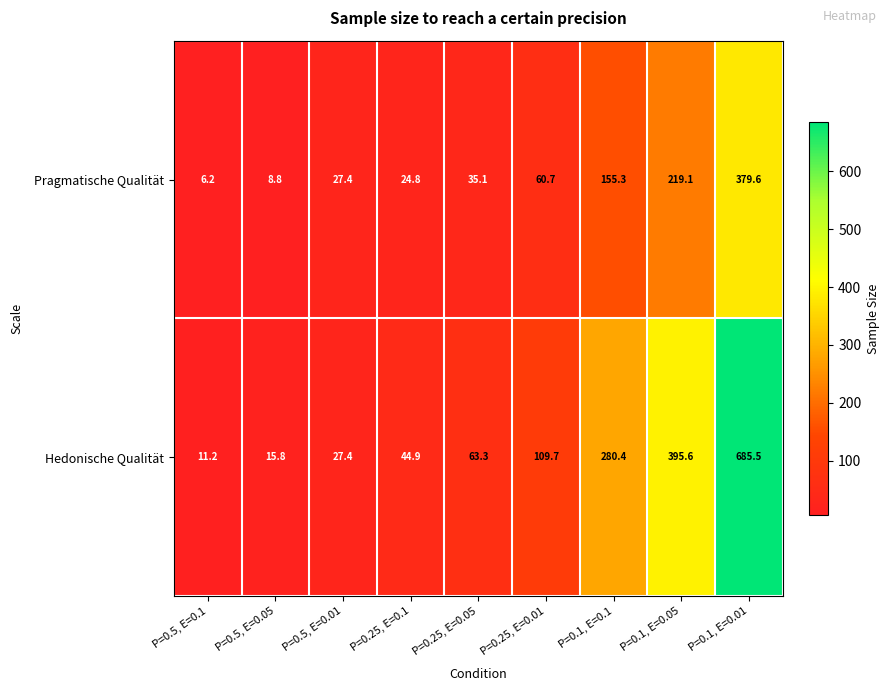

Reading left to right, transcribe all the data shown in this chart.

Pragmatische Qualität: 6.2	8.8	27.4	24.8	35.1	60.7	155.3	219.1	379.6
Hedonische Qualität: 11.2	15.8	27.4	44.9	63.3	109.7	280.4	395.6	685.5